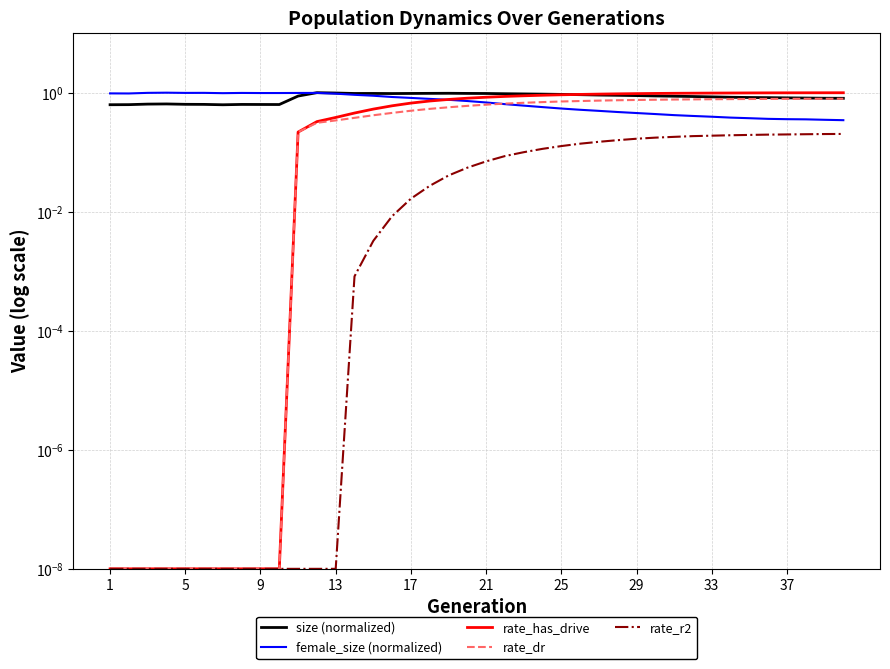

What is the total value across all series at 33?

3.2